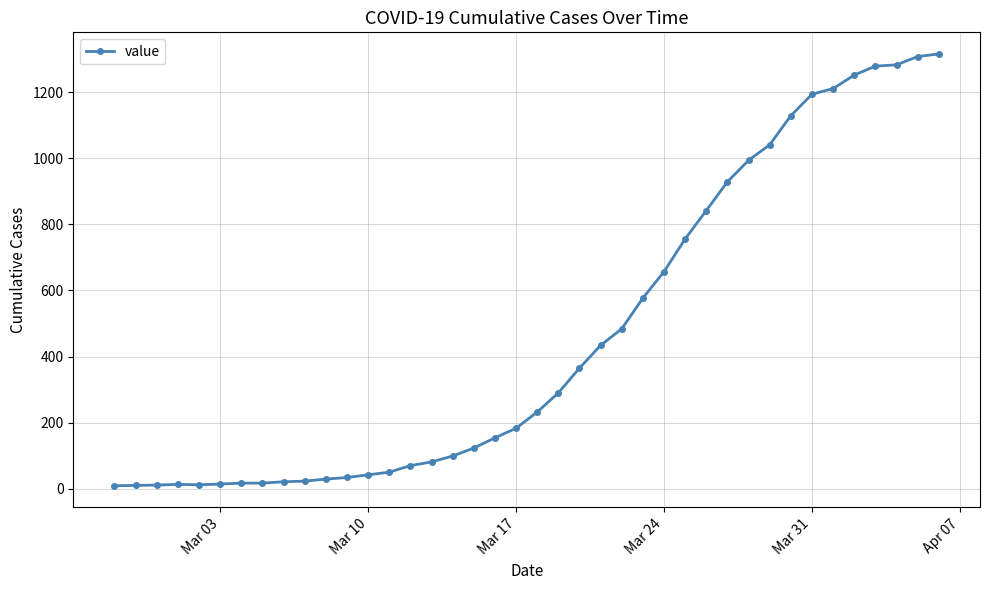

What is the average value?

465